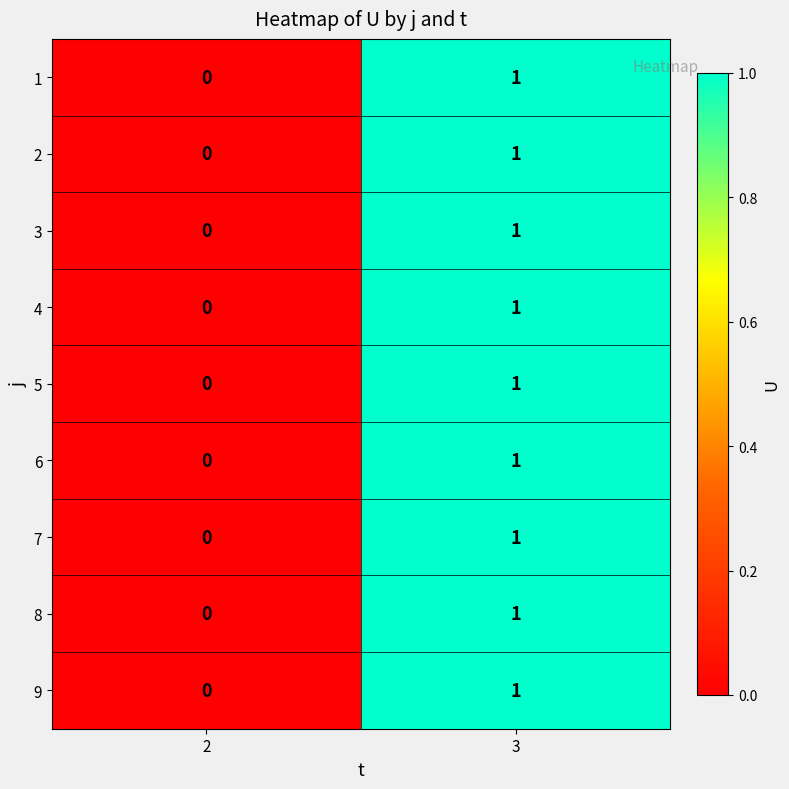

Rank the categories by 6 value from highest to lowest.

3, 2